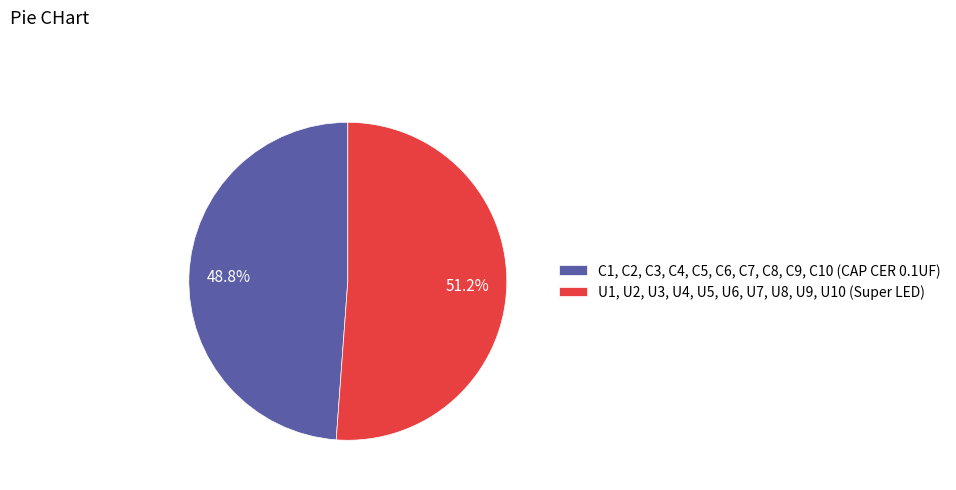

Which category accounts for the majority?

U1, U2, U3, U4, U5, U6, U7, U8, U9, U10 (Super LED)